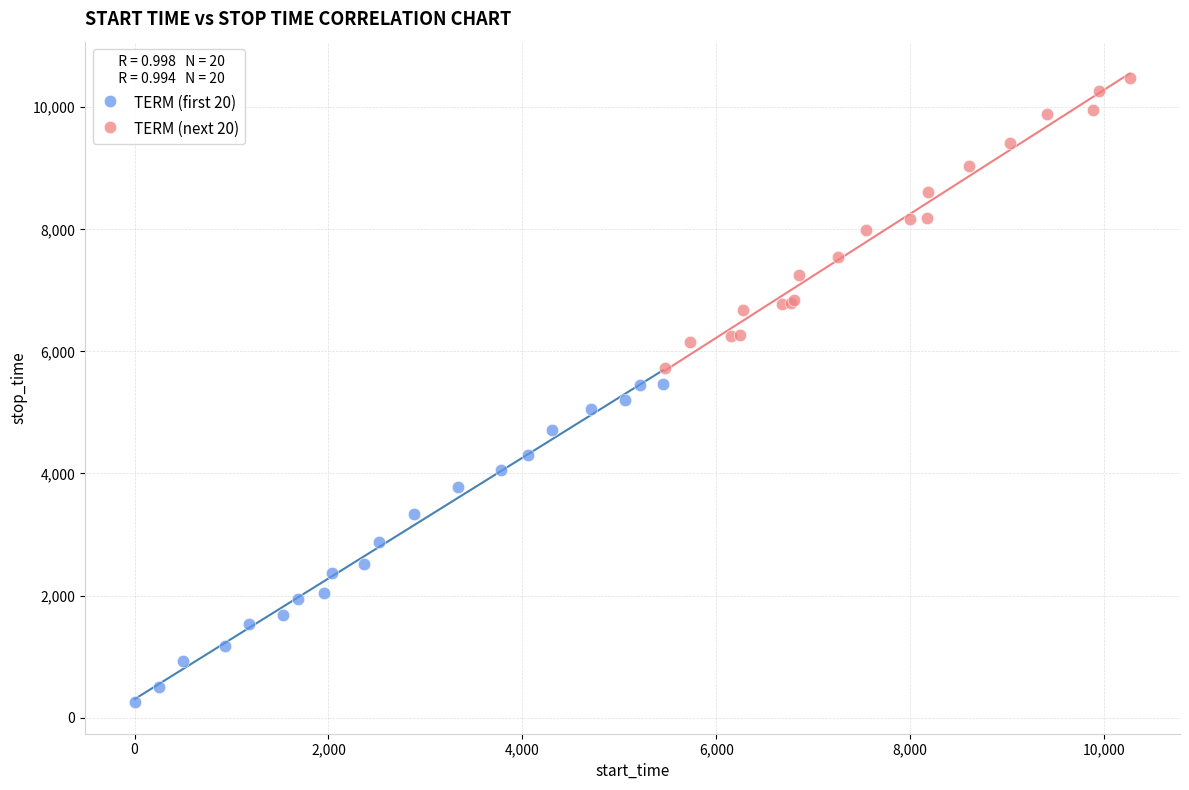

Which series reaches the maximum Y coordinate?

TERM (next 20)